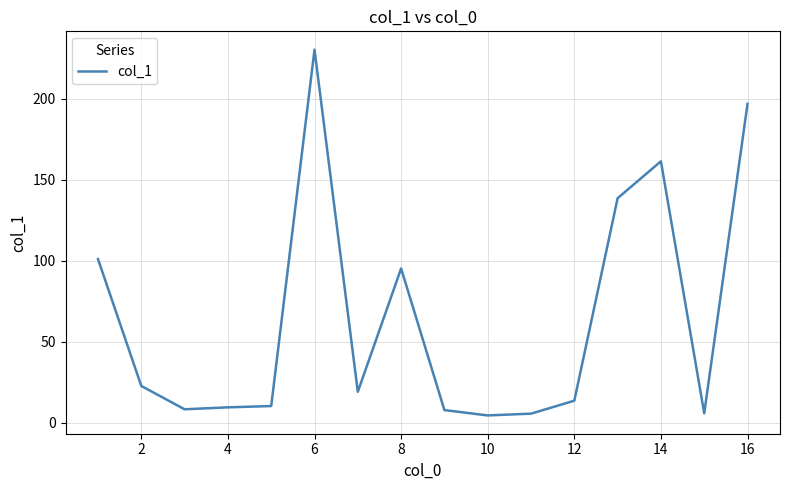

What is the maximum value shown in the chart?

230.4